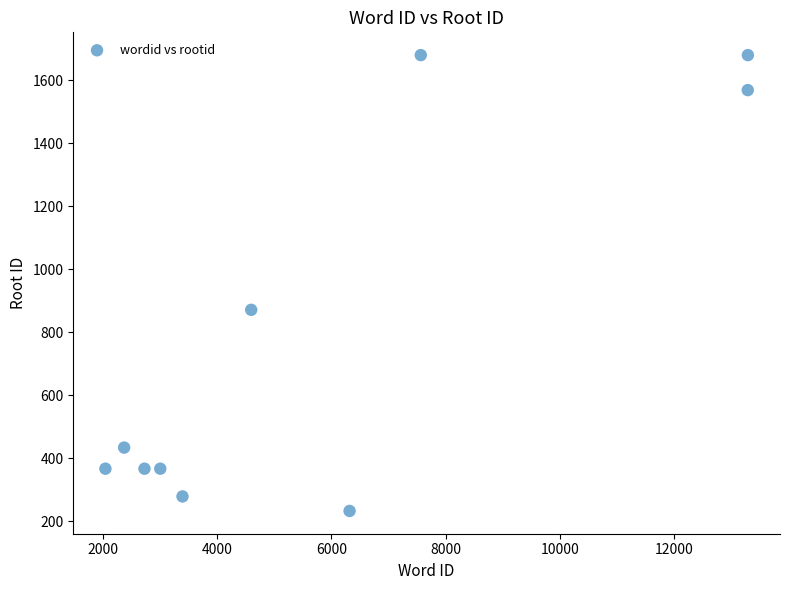

What Y value in the scatter plot is closest to 956?

871